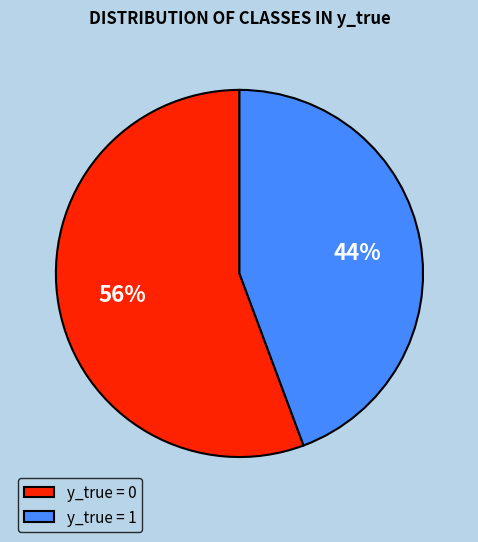

True or false: y_true = 1 accounts for 30% of the total.

False